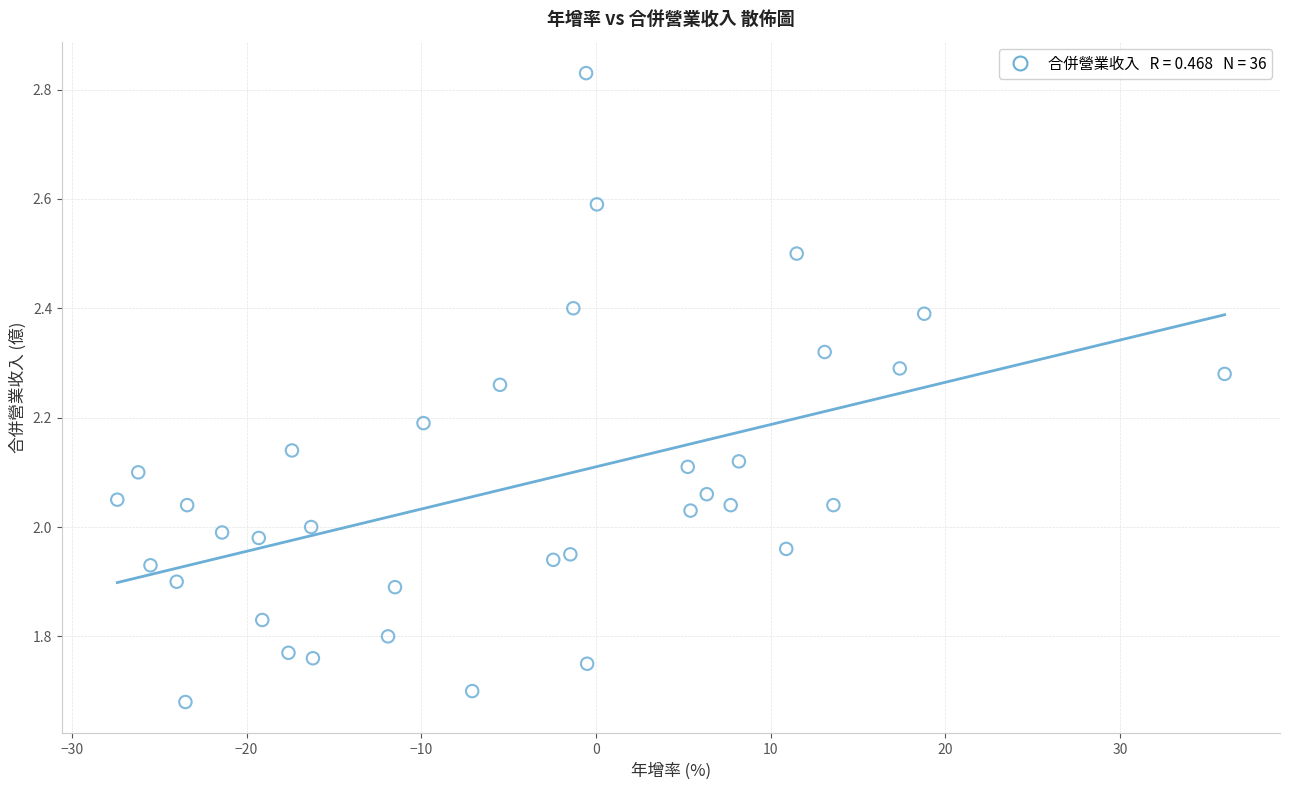

What is the range of X values (max minus min)?

63.4